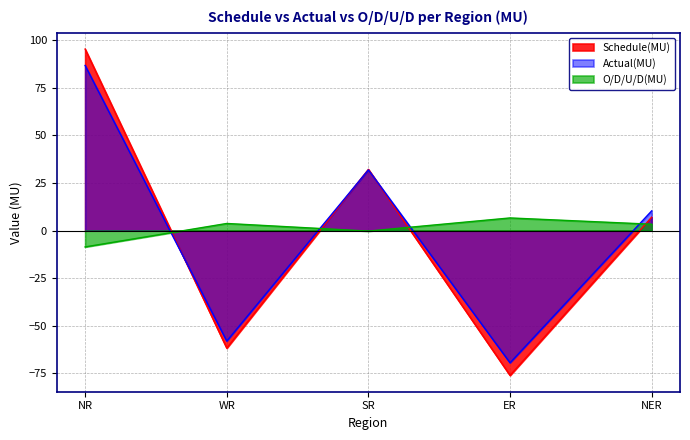

Reading left to right, transcribe all the data shown in this chart.

Schedule(MU): 95.2	-61.7	32.1	-76.0	7.0
Actual(MU): 86.6	-58.0	31.8	-69.4	10.3
O/D/U/D(MU): -8.6	3.7	-0.3	6.6	3.3